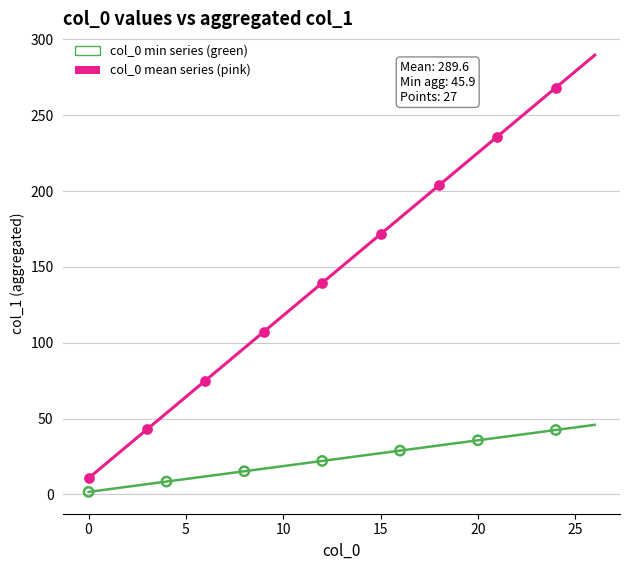

What is the greatest value displayed?

289.6